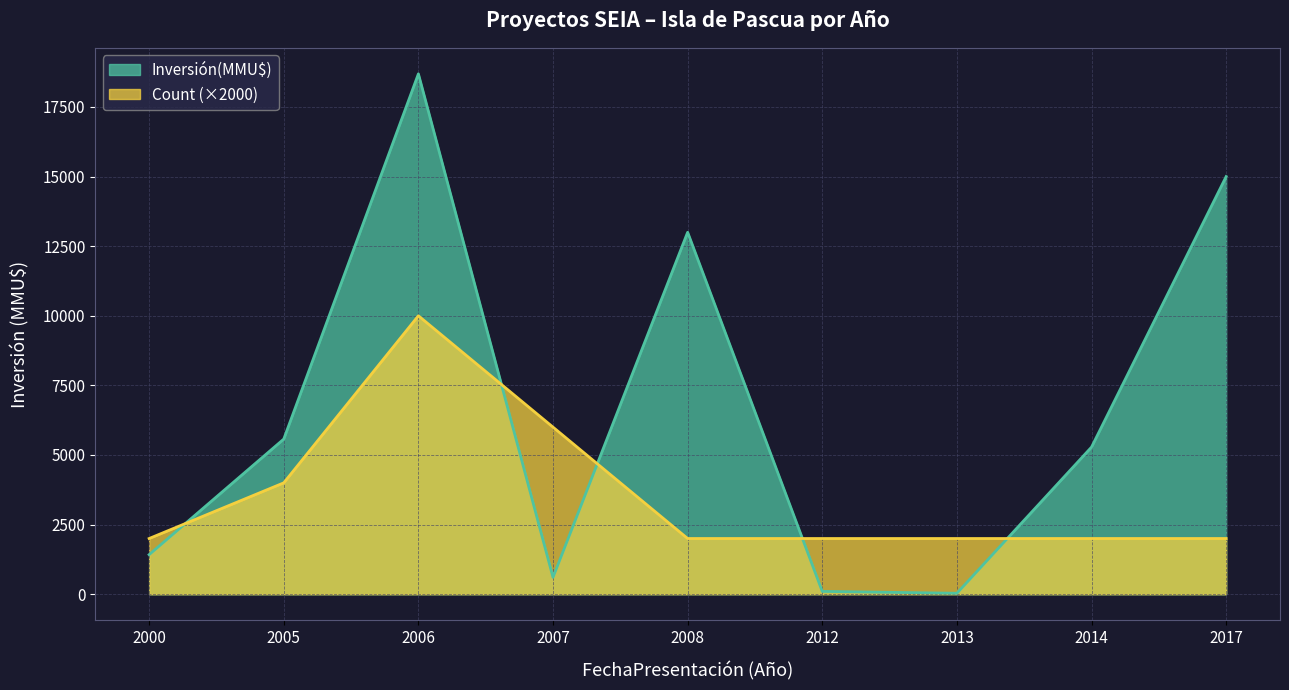

What is the value of the Count point at the 6th from the left?

2000